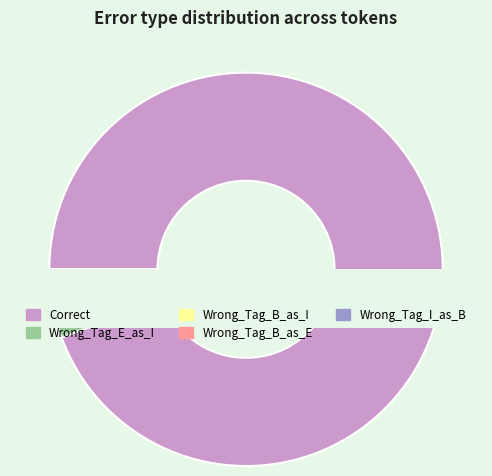

Does Correct account for over 50% of the chart?

Yes